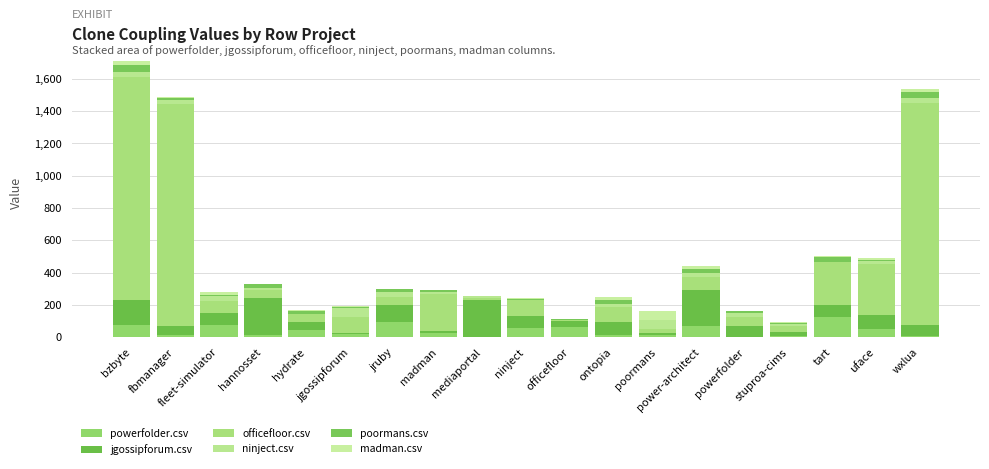

Are the bars horizontal?

No